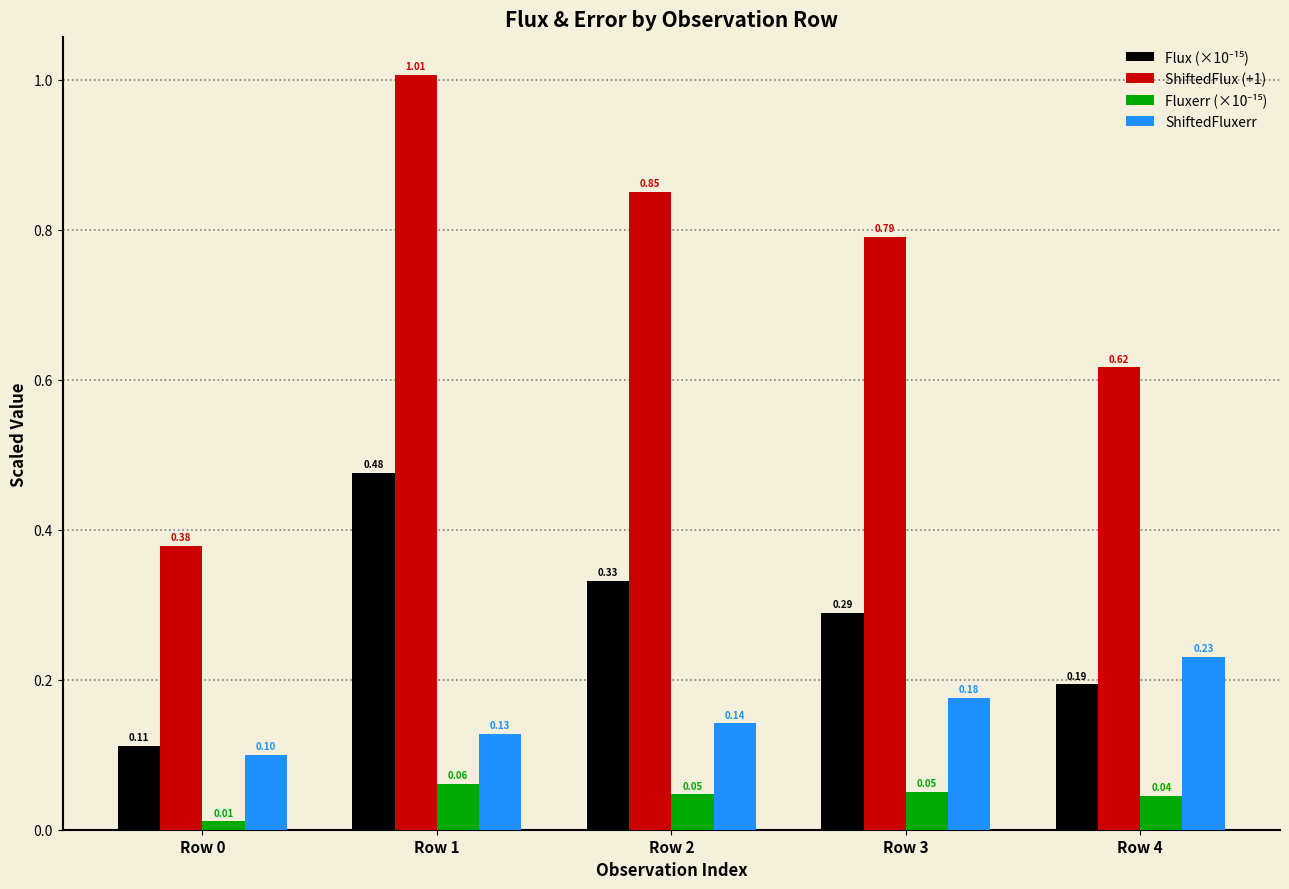

What is the total value across all series at Row 1?

1.7